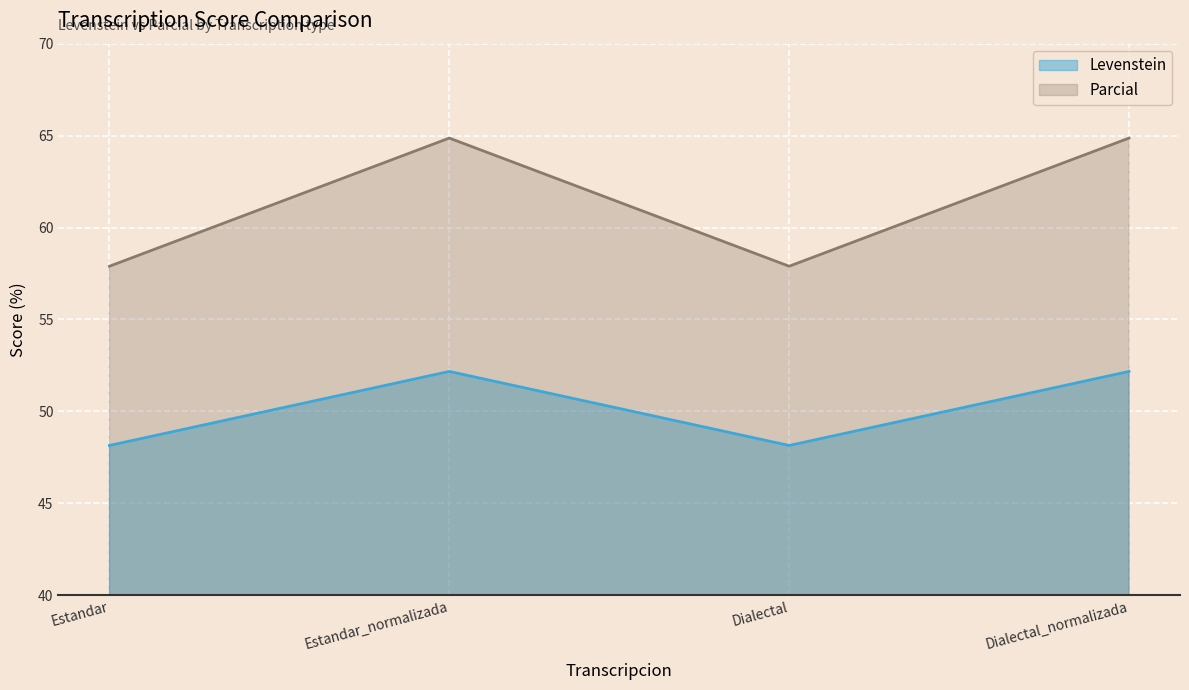

Count the number of categories in the chart.

4